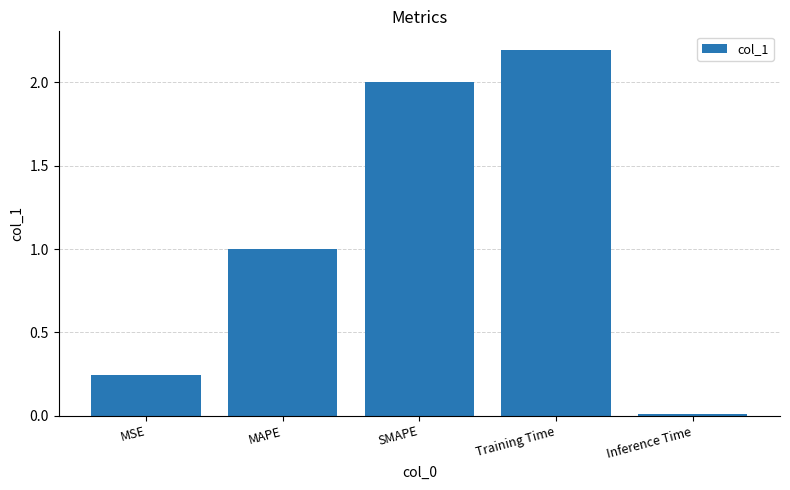

Count the number of categories in the chart.

5